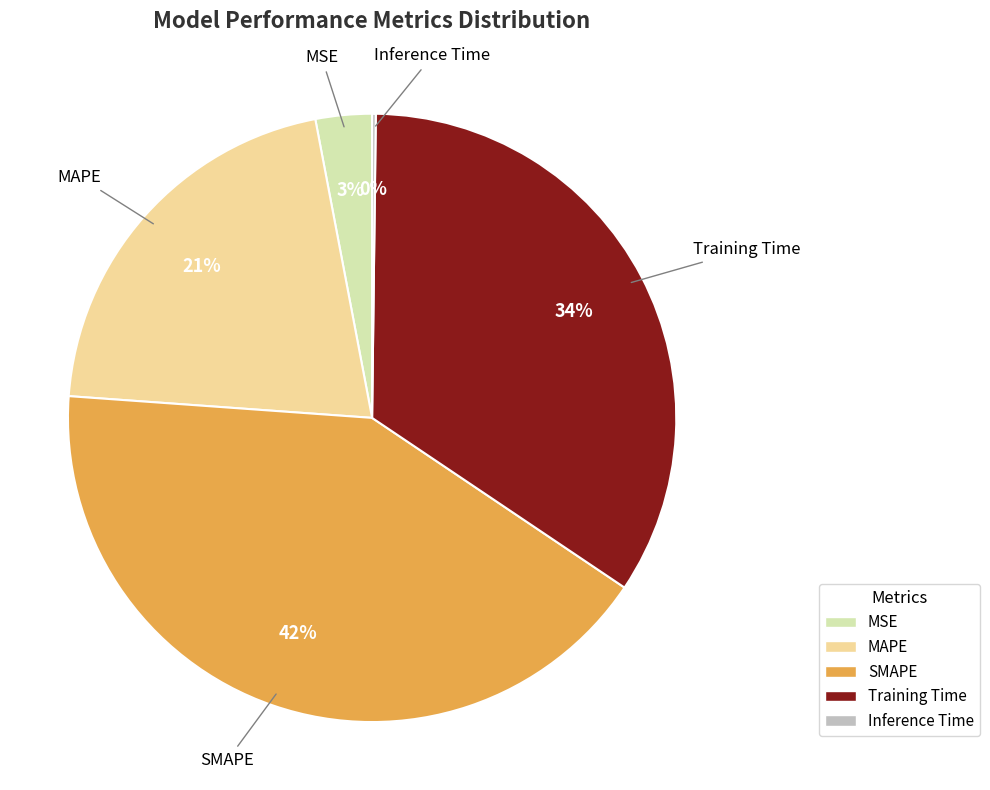

Which category has the biggest portion of the pie?

SMAPE